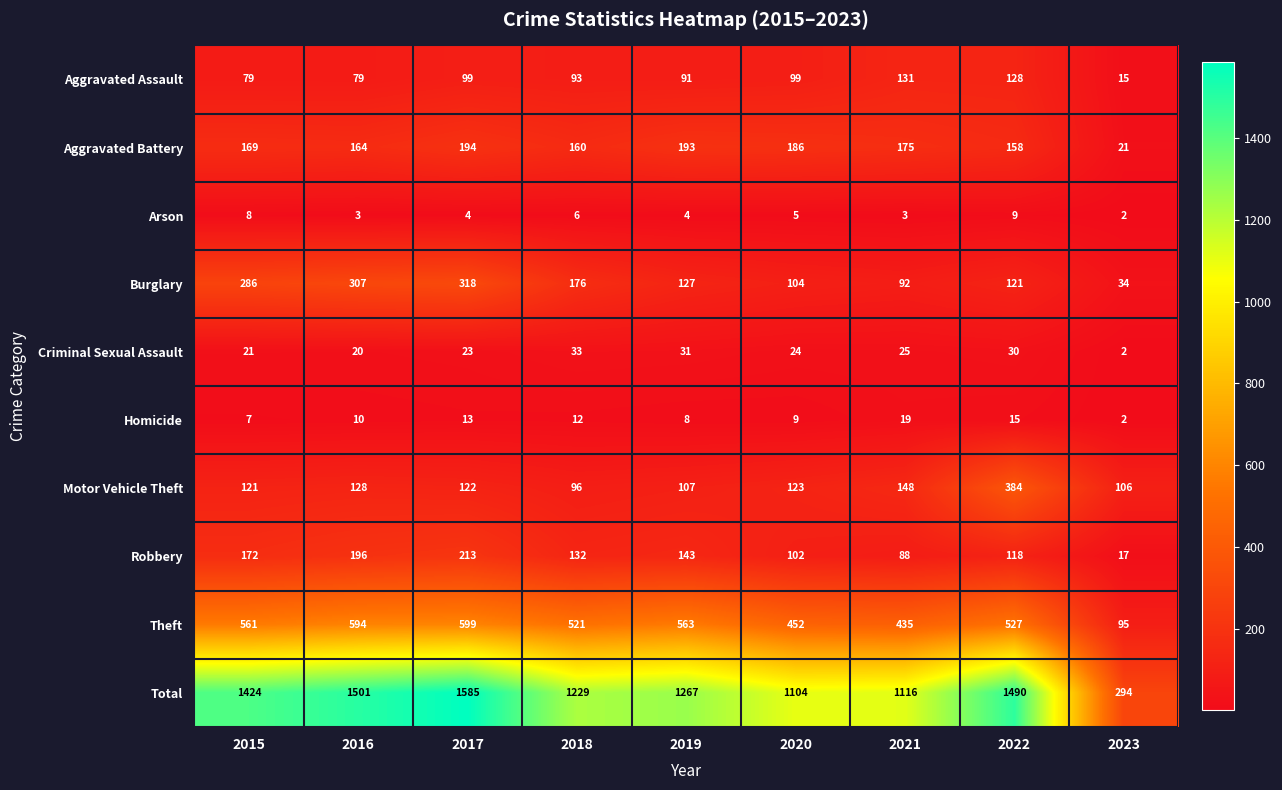

What is the average value of the Total series?

1223